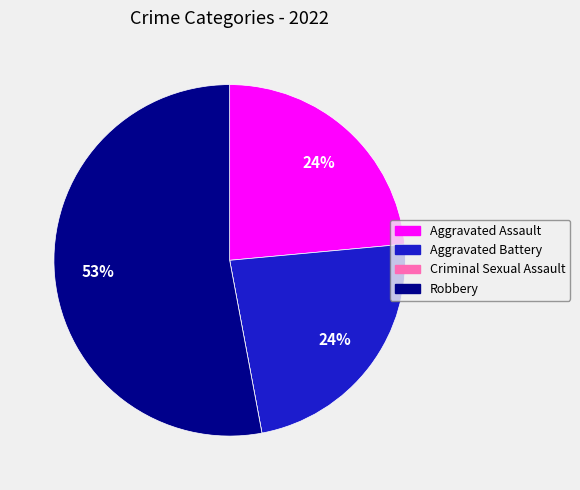

To the nearest percent, what percentage of the pie is Aggravated Battery?

24%